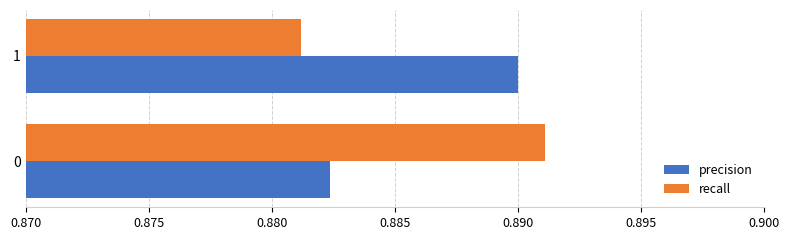

What is the total value across all series at 0?

1.8